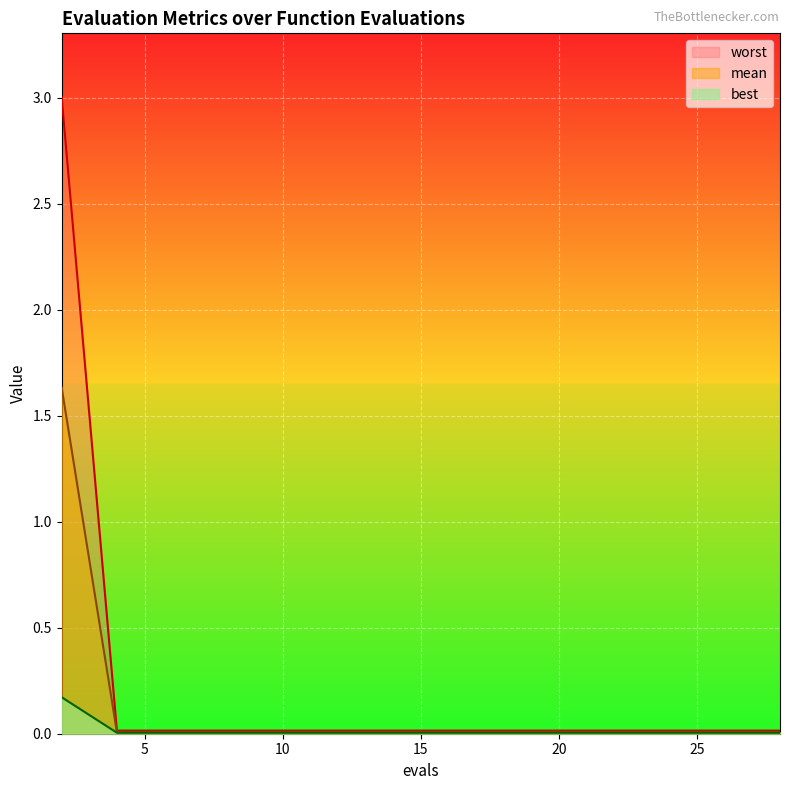

Which series has the largest range (max minus min)?

worst